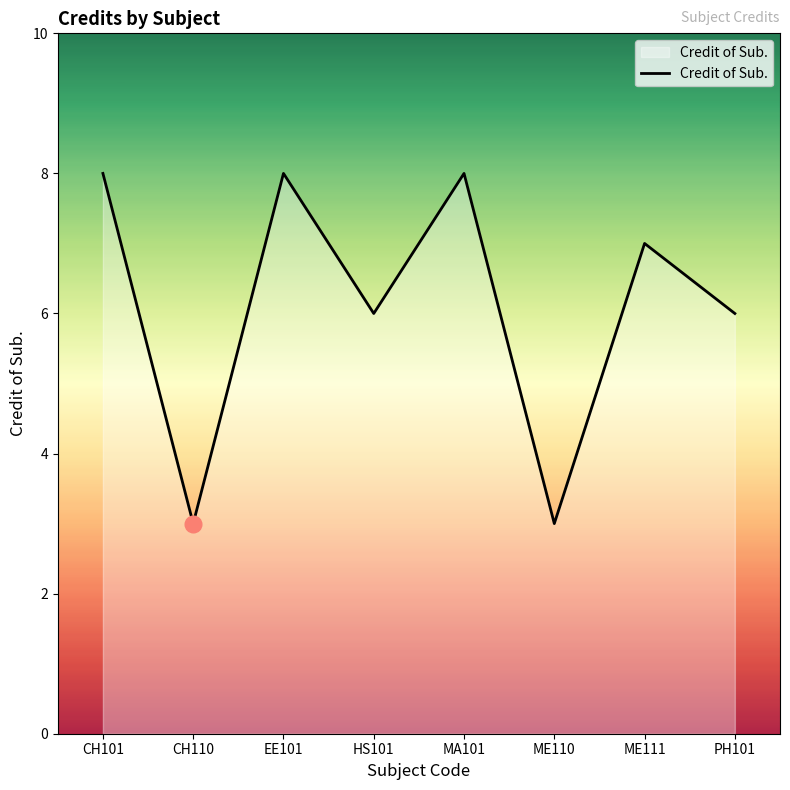

Does the chart have visible grid lines?

No